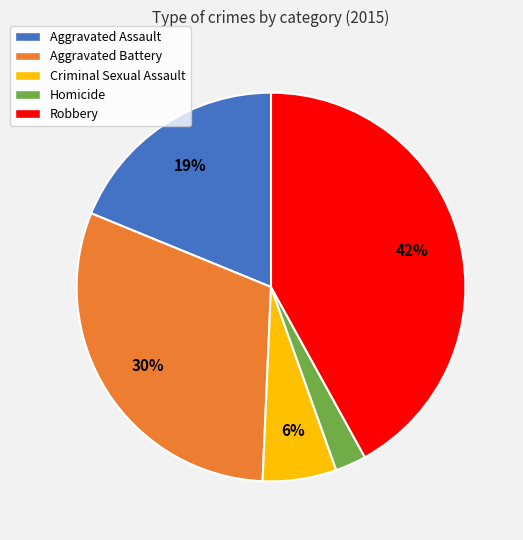

Is Aggravated Assault the majority of the pie?

No